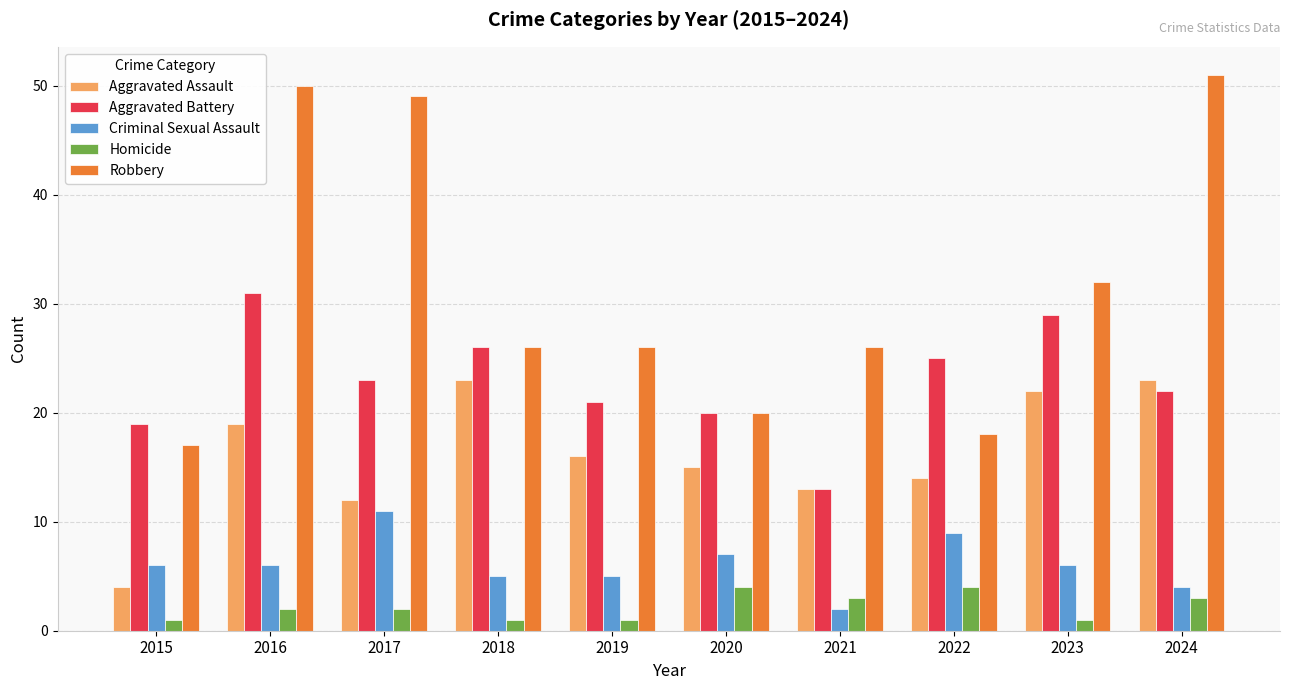

Which series has the widest spread of values?

Robbery